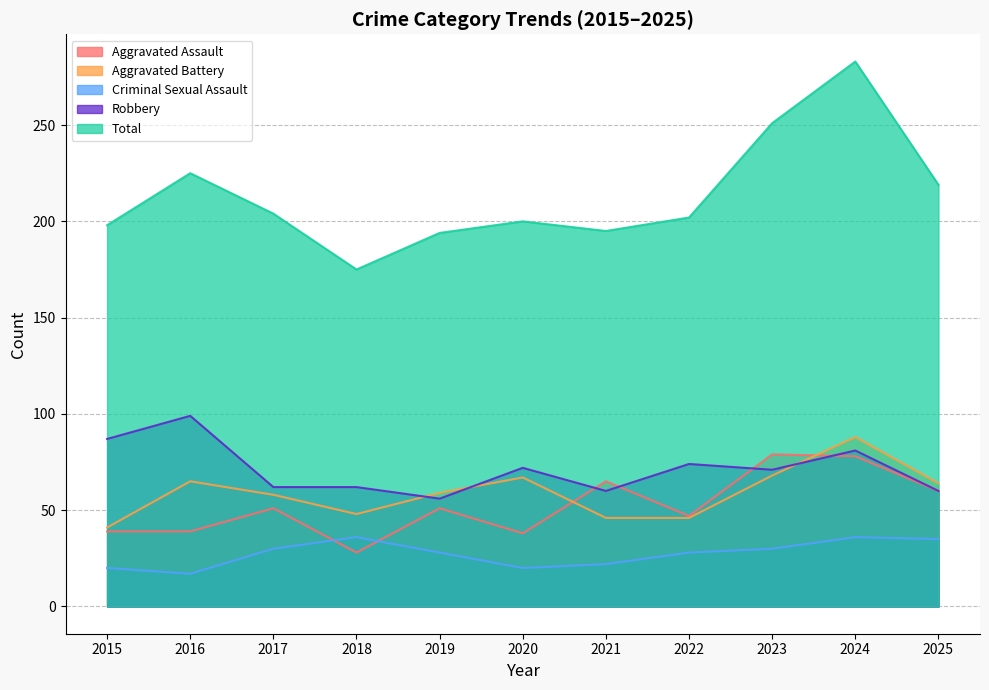

What is the spread (max minus min) of values at 2016?

208